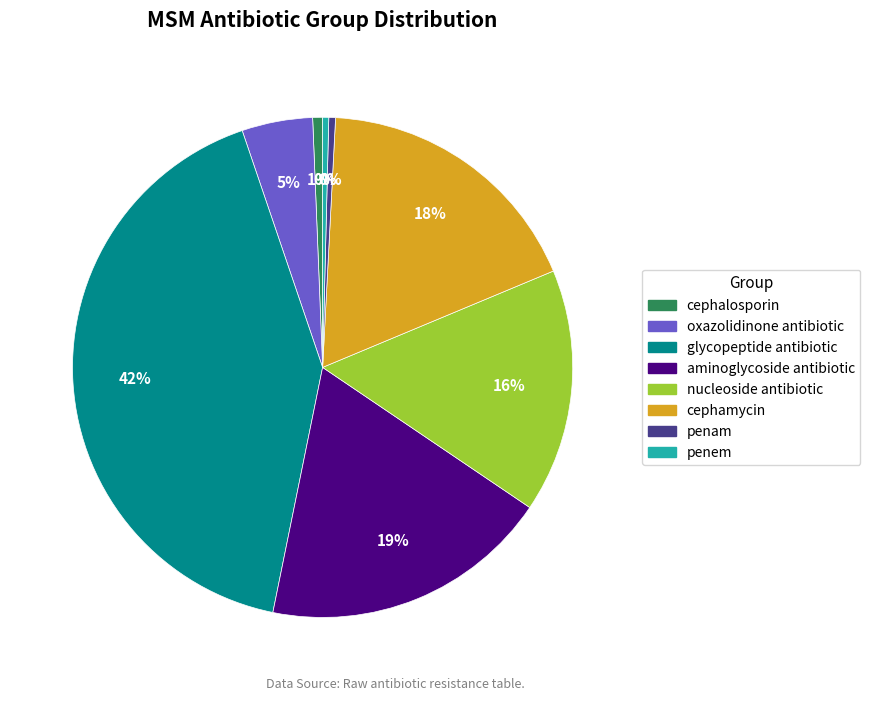

How many segments does this pie chart have?

8